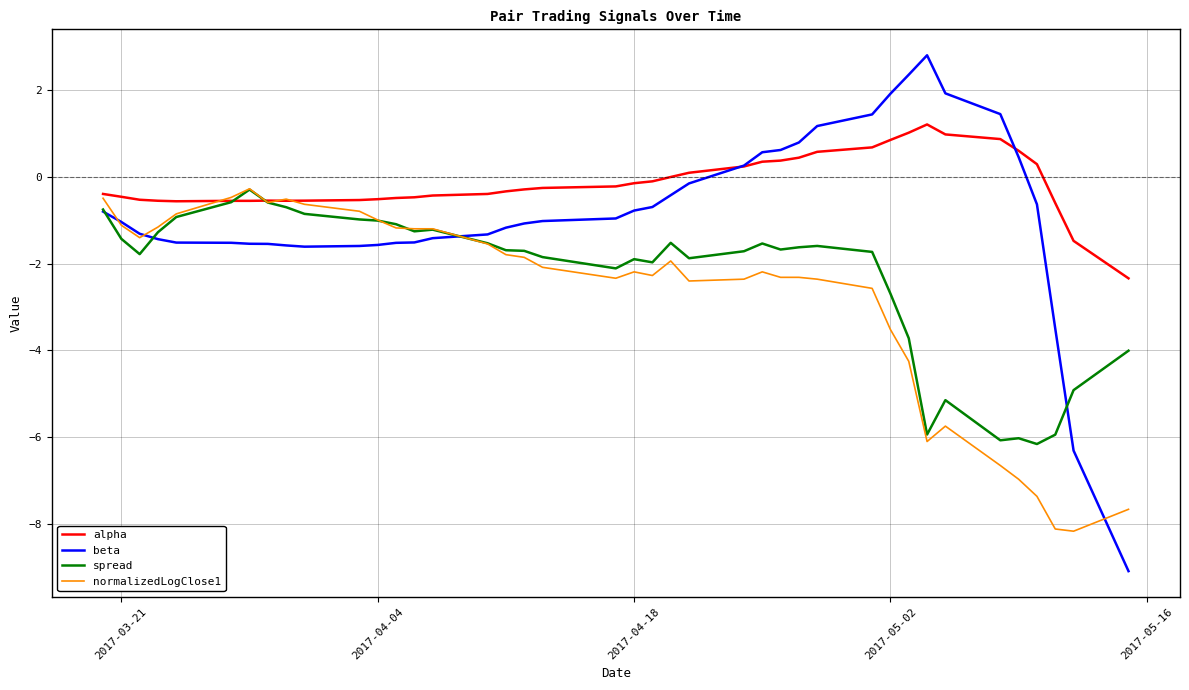

What is the maximum value shown in the chart?

2.8